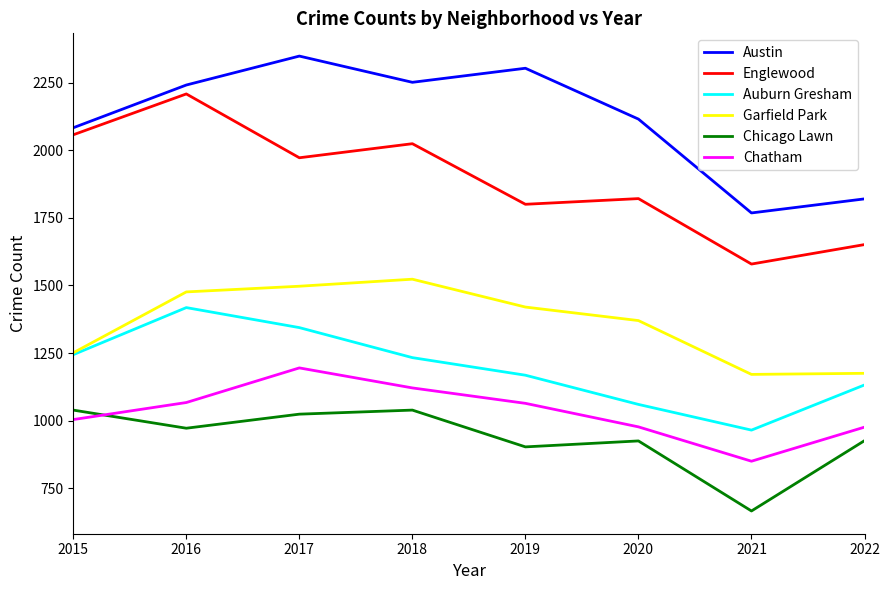

Does the chart have visible grid lines?

No